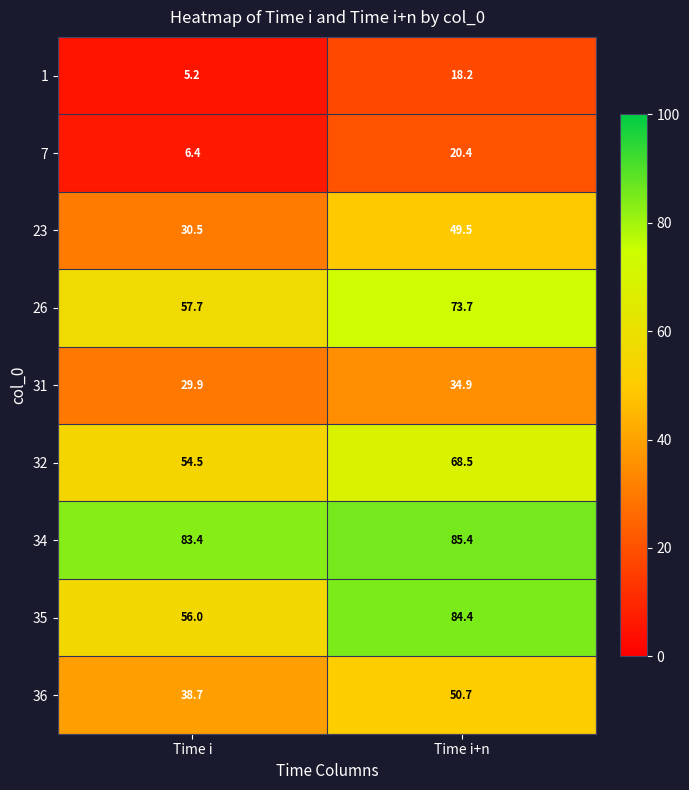

Count the number of categories in the chart.

2